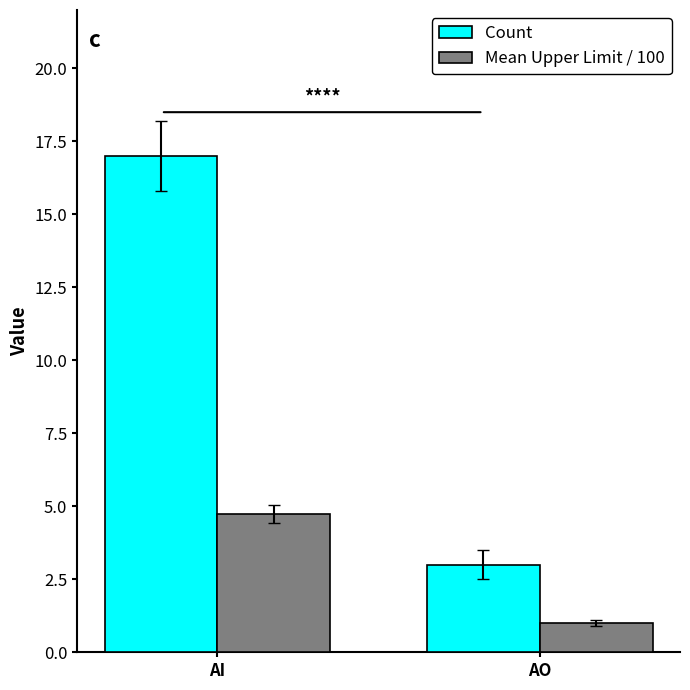

True or false: Mean Upper Limit / 100 has a value of 6.8 at AI.

False